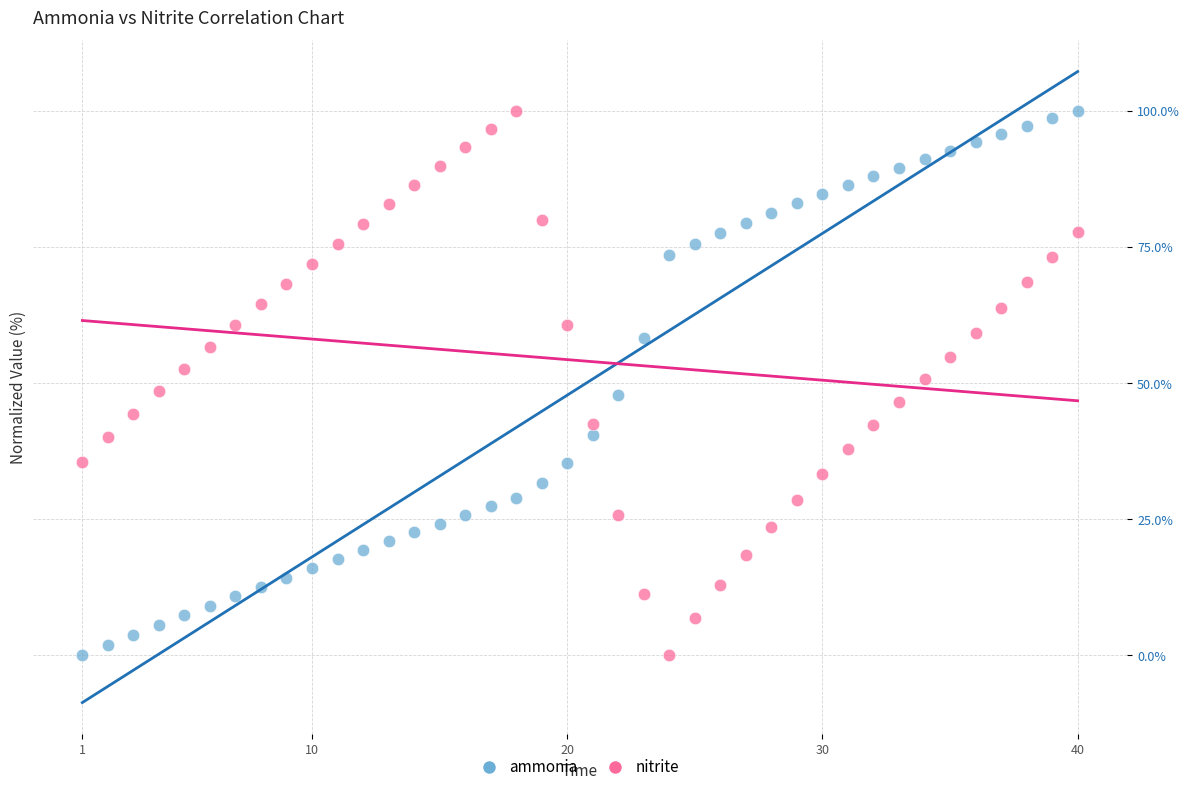

What is the X range (max minus min) for the scatter plot?

39.0